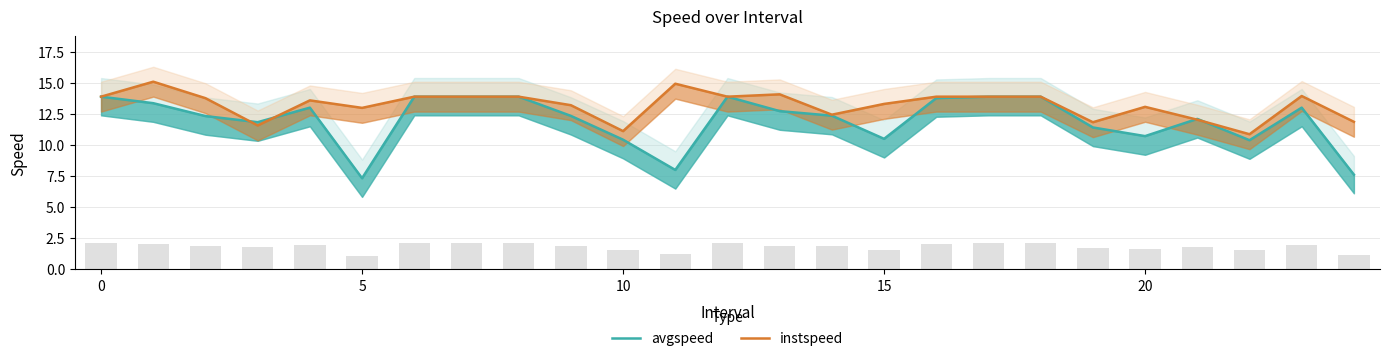

The instspeed series shows 11.1 at 10. True or false?

True